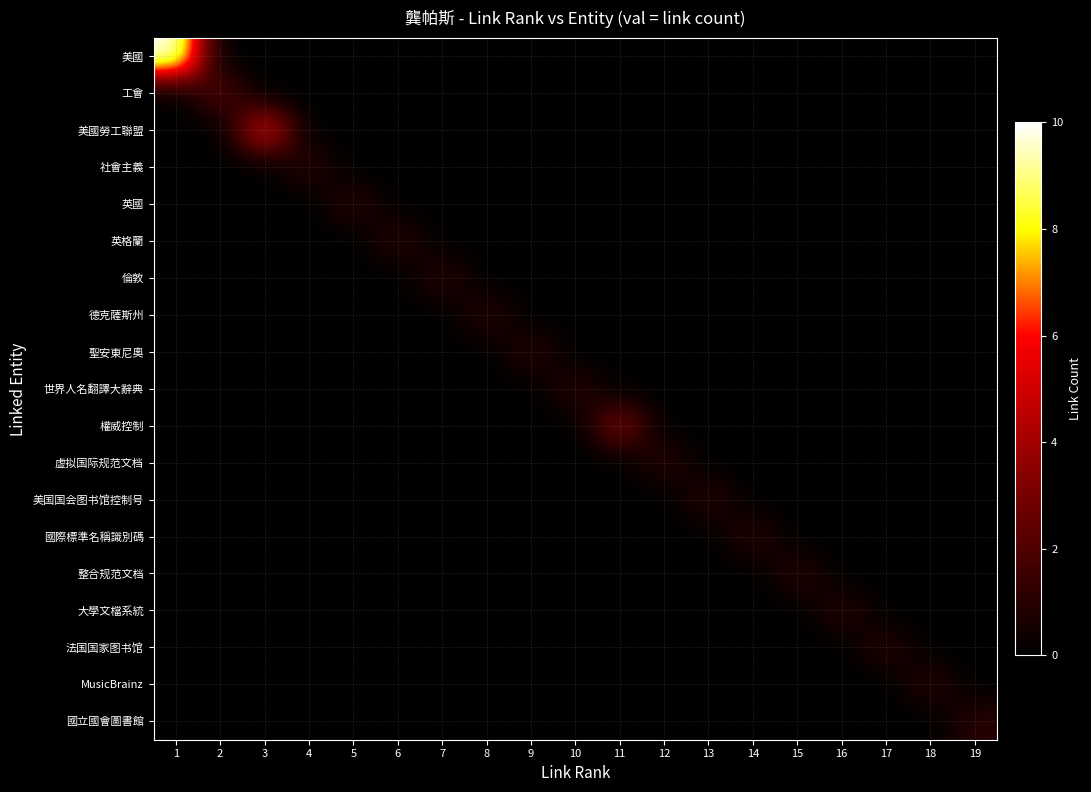

Which series has the largest range (max minus min)?

美國